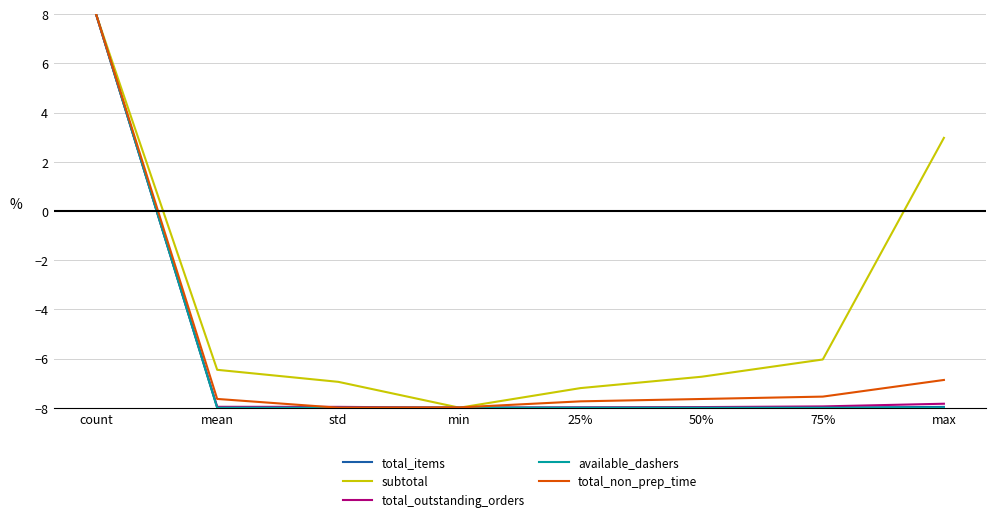

What position from the right is max?

1